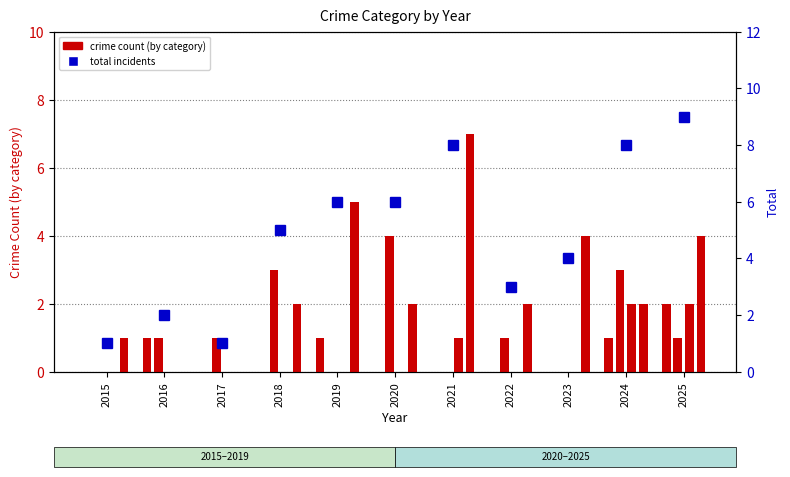

Which label corresponds to the smallest value in the chart?

2015